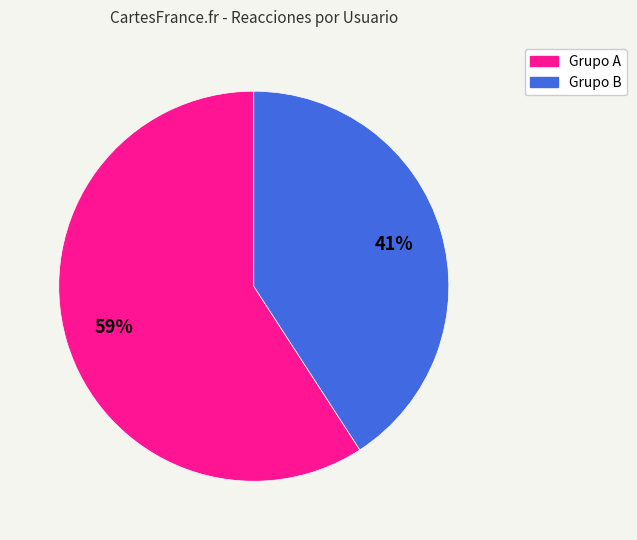

How many segments does this pie chart have?

2